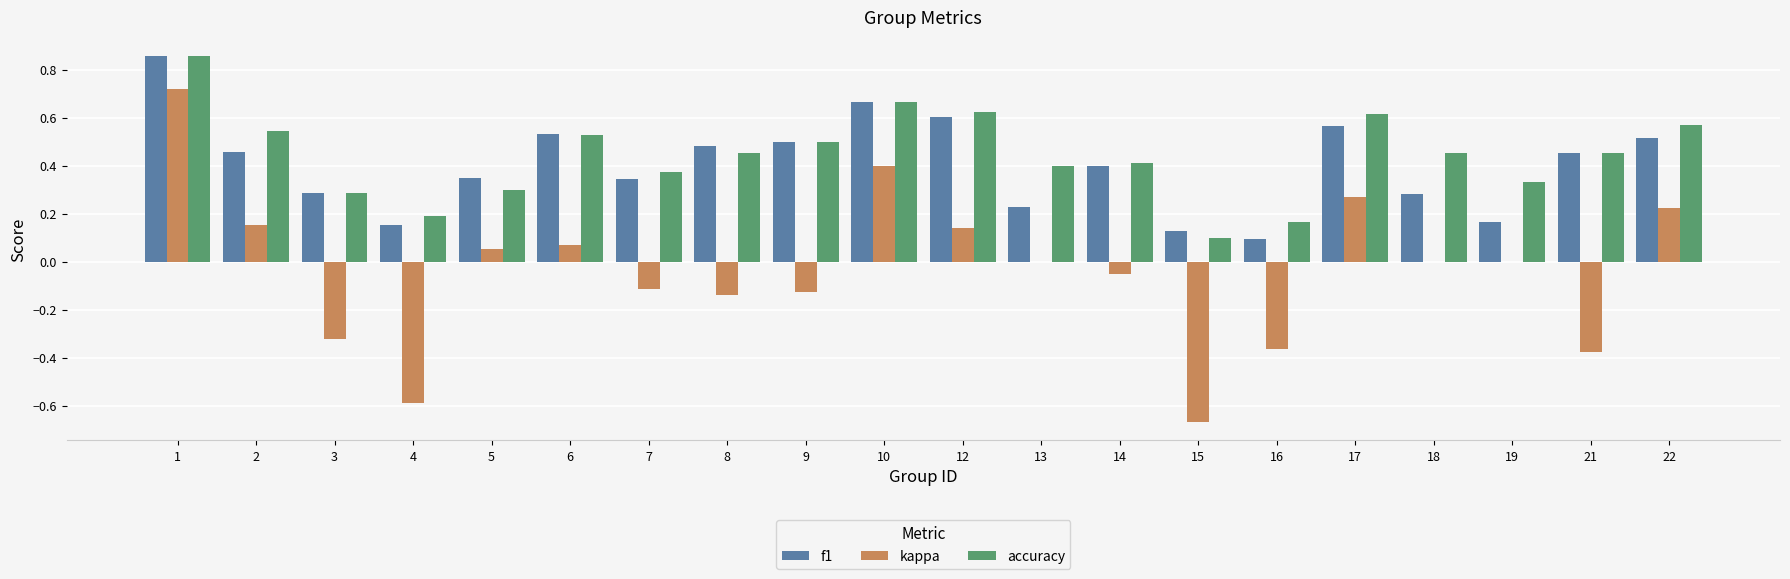

Which category has the highest value across all series?

1